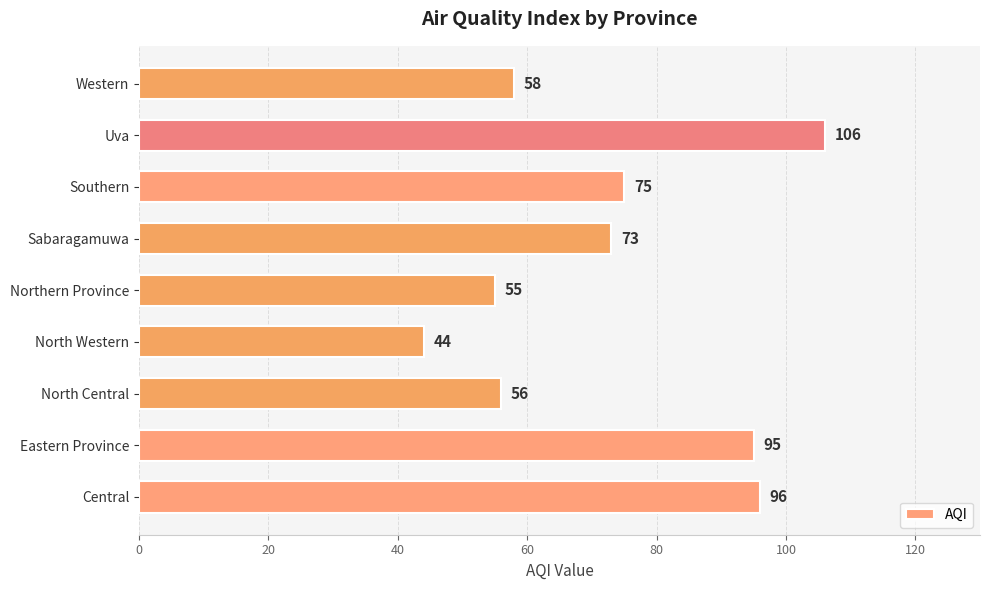

How many data points does each series have?

9